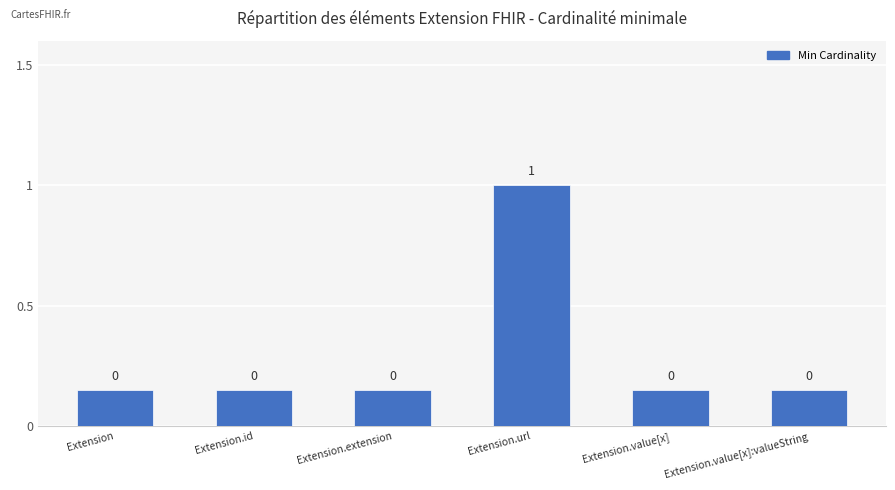

Between Extension.url and Extension.id, which is larger?

Extension.url